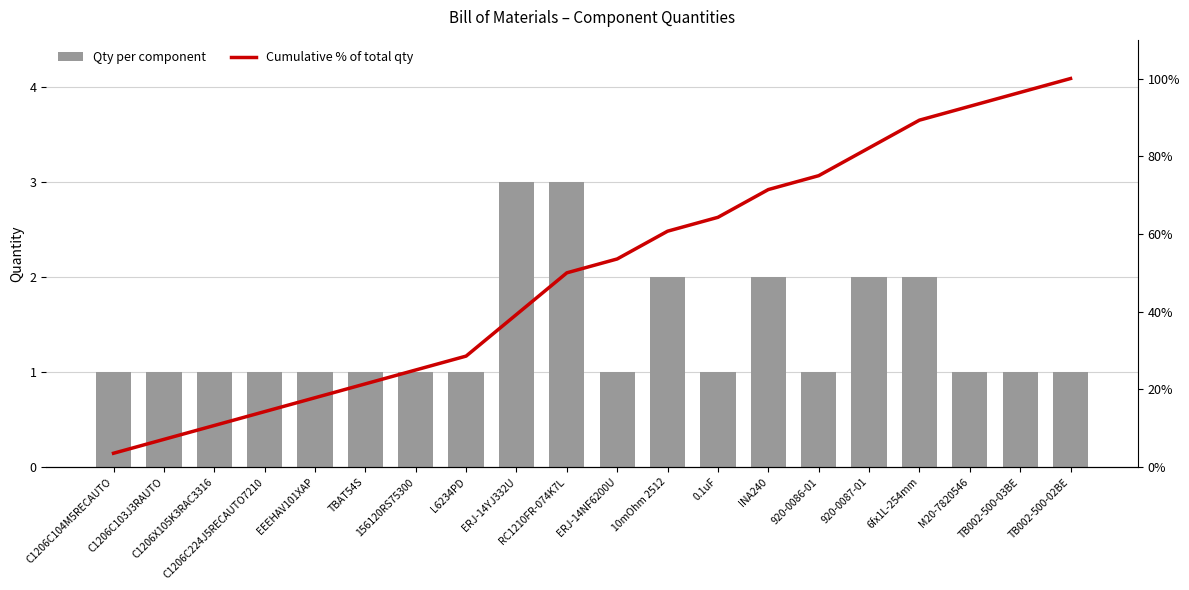

Does the chart contain any negative values?

No